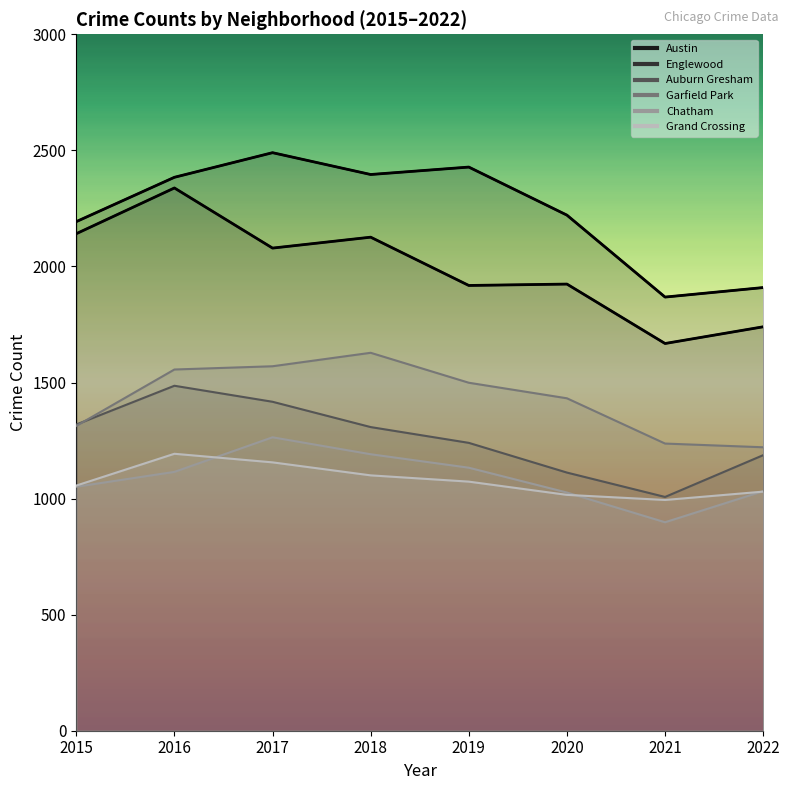

Which series has the largest total across all categories?

Austin